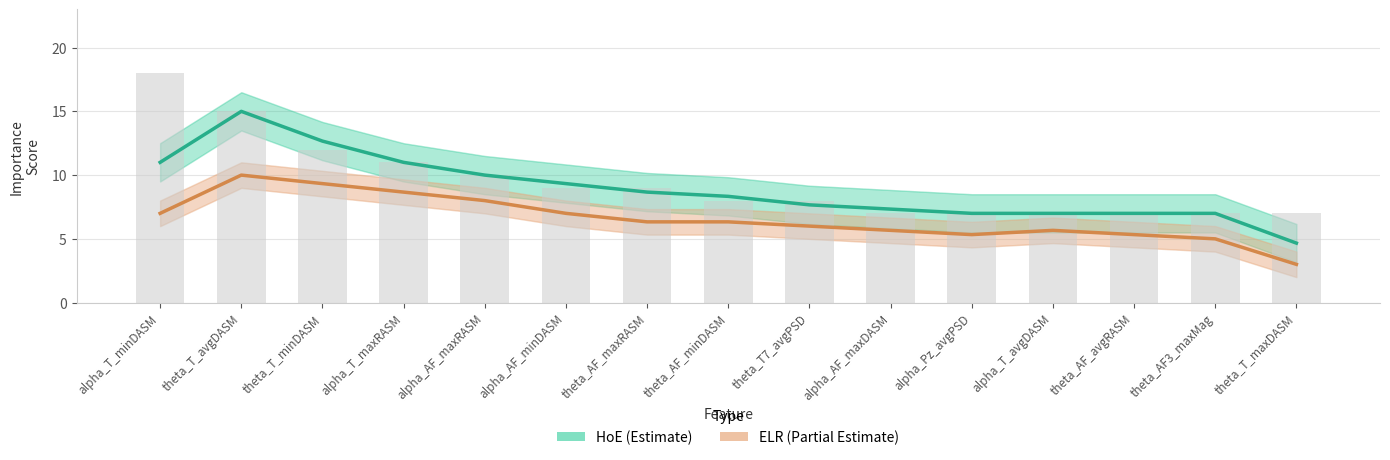

What is the maximum value shown in the chart?

15.0